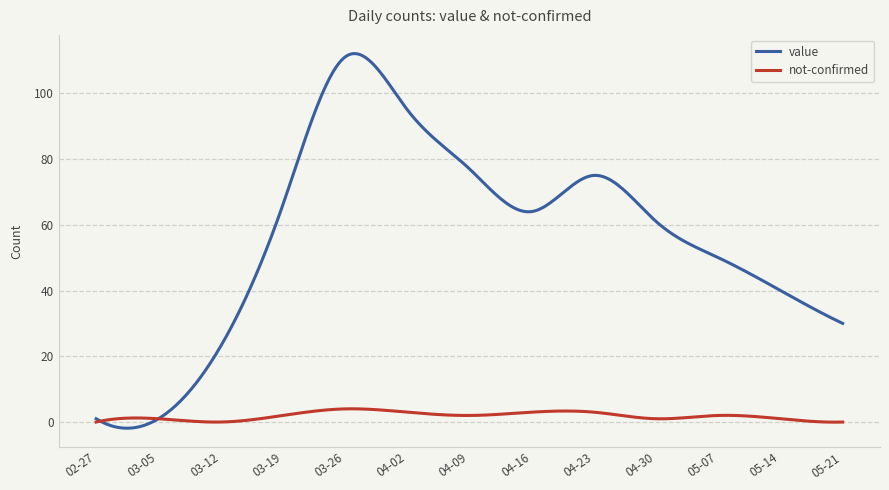

List the series in order of their overall mean, lowest first.

not-confirmed, value